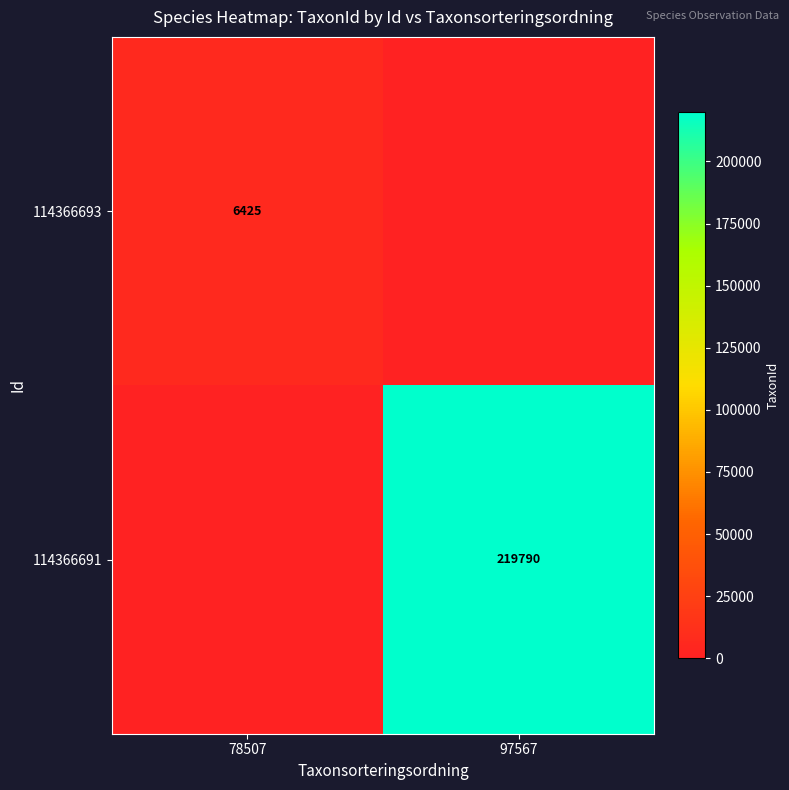

Is the value of 114366693 at 78507 greater than the value of 114366691 at 97567?

No